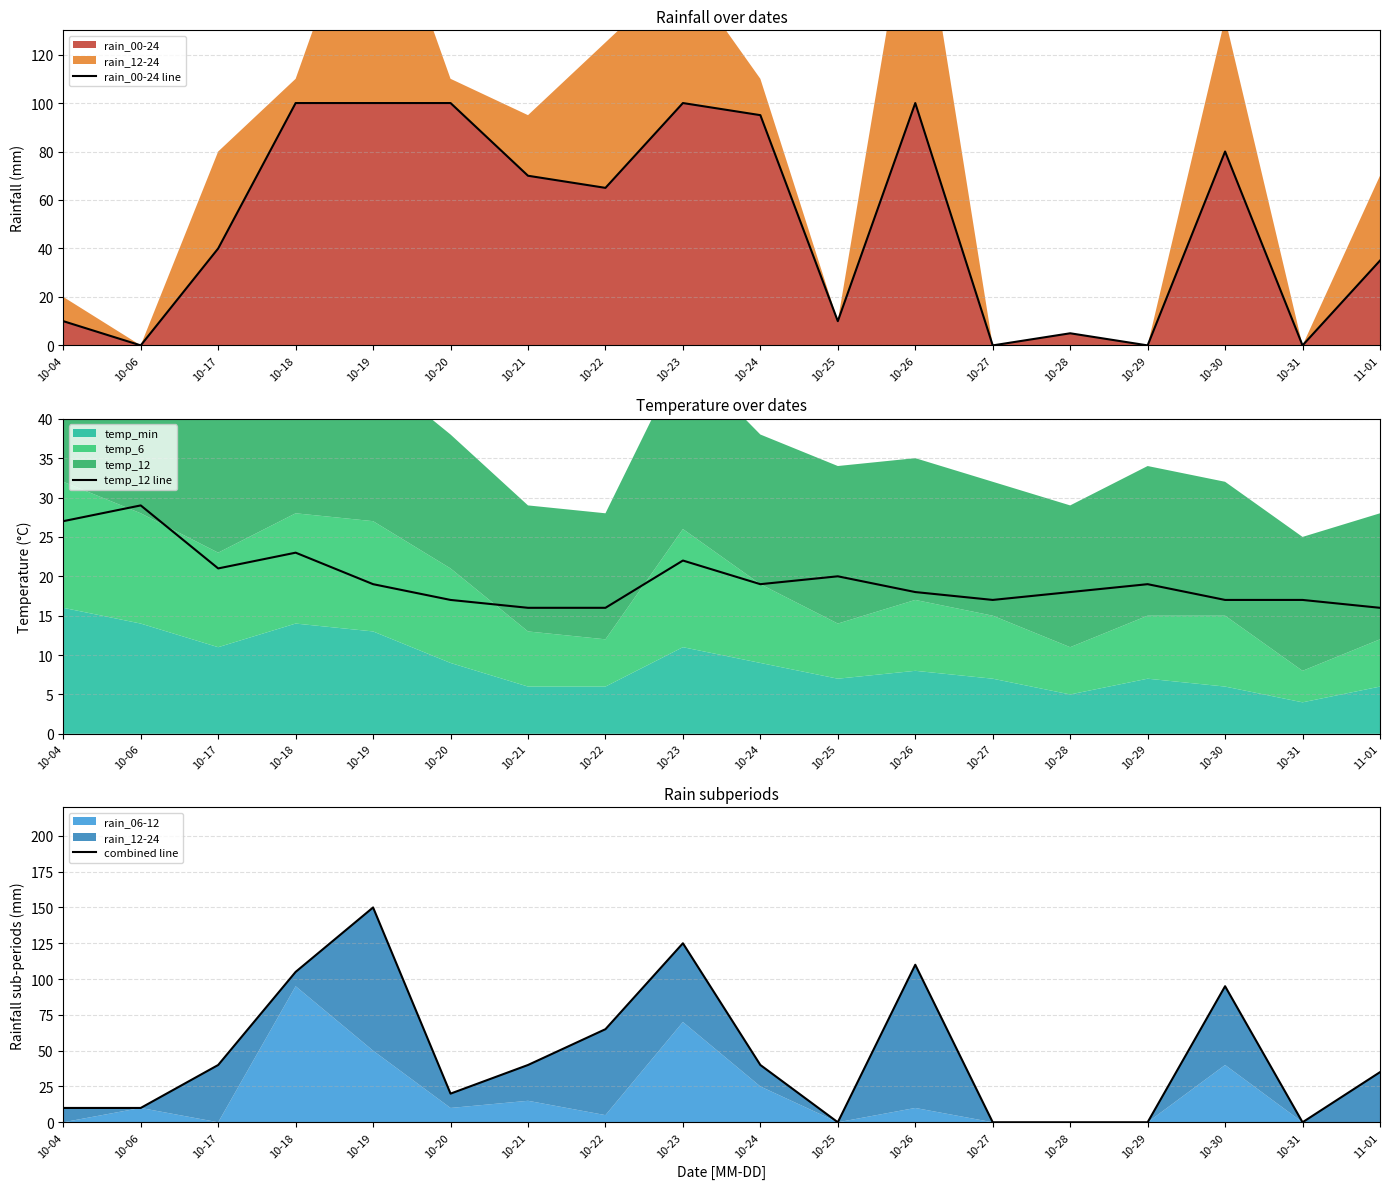

At which label does rain_00-24 line first exceed 65?

10-18